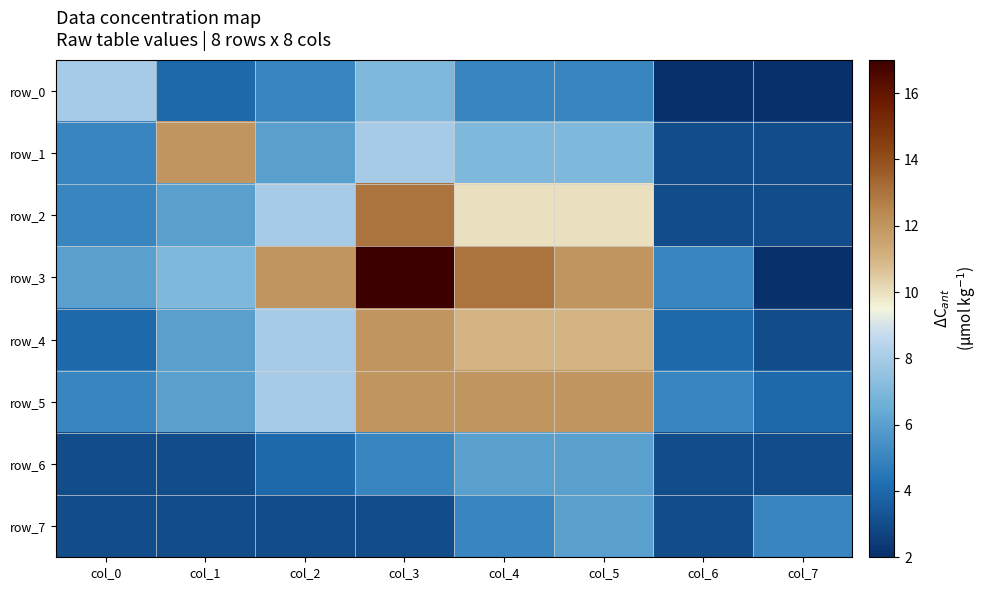

At which category does the chart reach its minimum across all series?

col_6